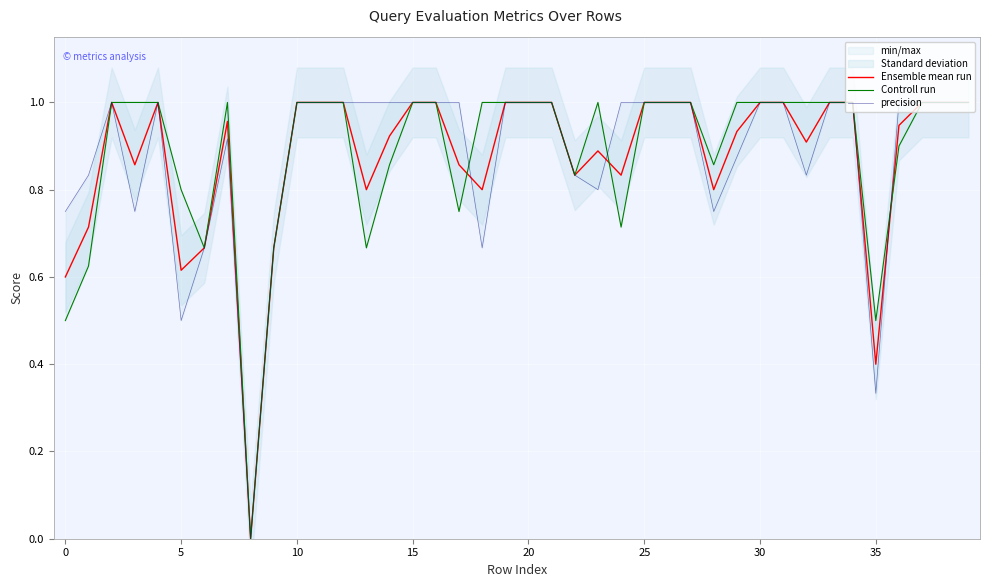

How many interior local valleys does the Controll run series have?

8